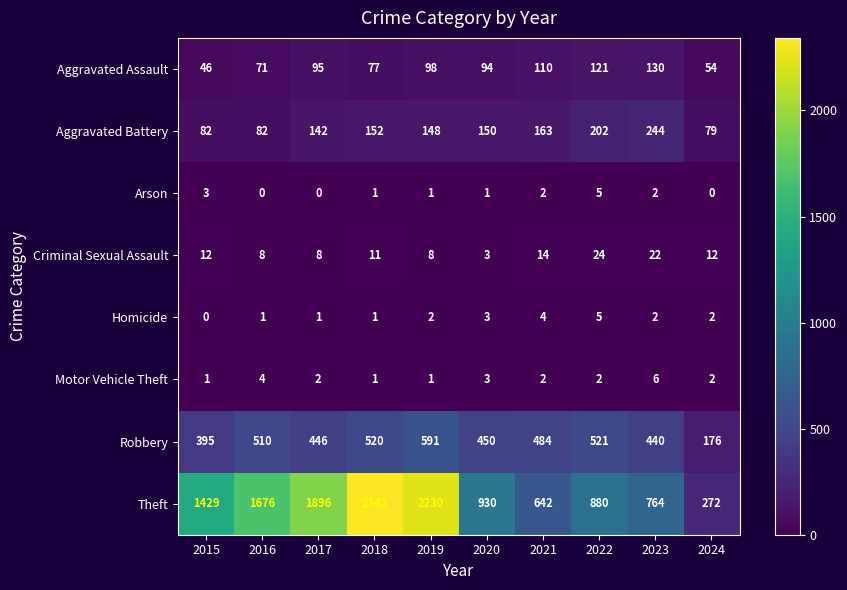

Which series has the largest total across all categories?

Theft